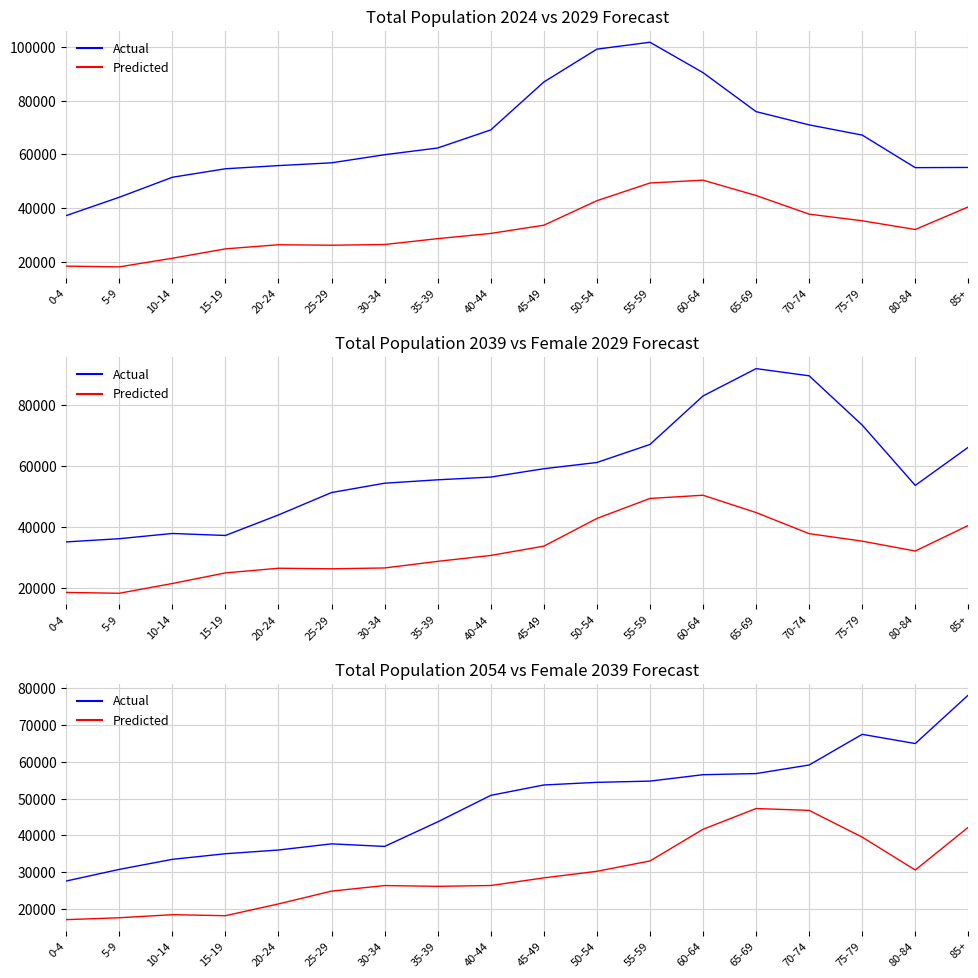

Which category has the highest value across all series?

85+